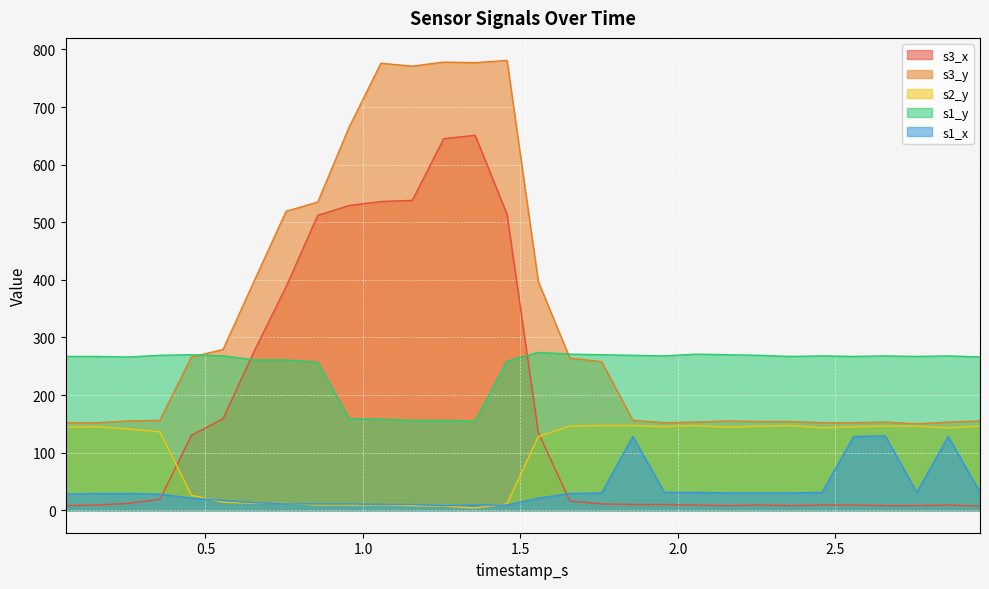

At which label does s2_y first exceed 143?

0.055632